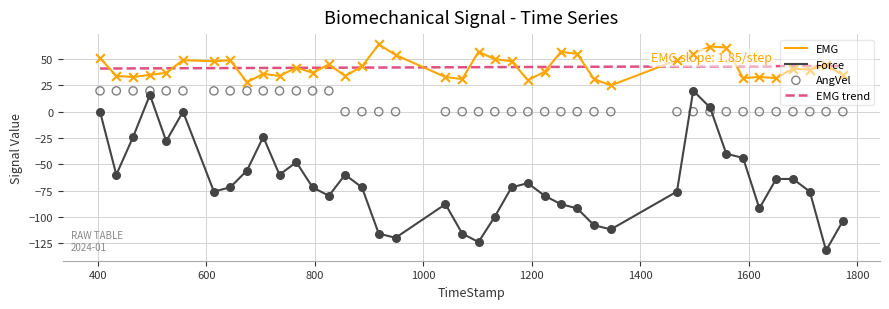

Which series has the largest total across all categories?

EMG